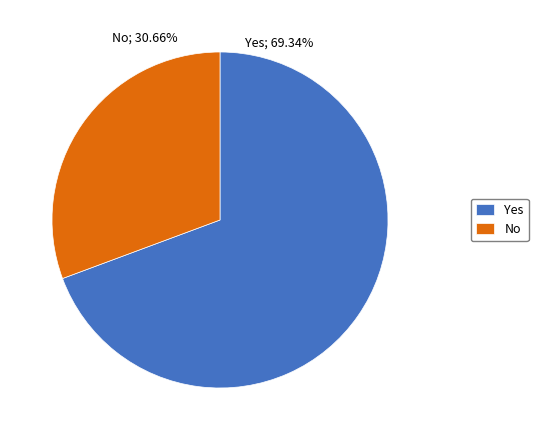

How many segments does this pie chart have?

2